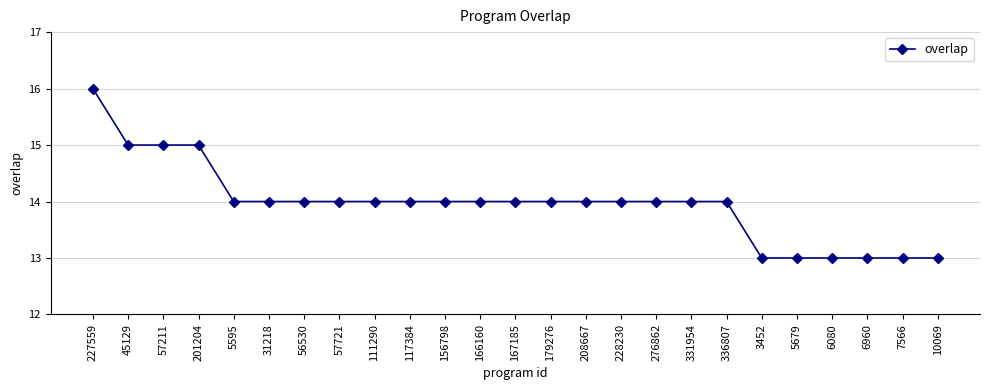

What is the greatest value displayed?

16